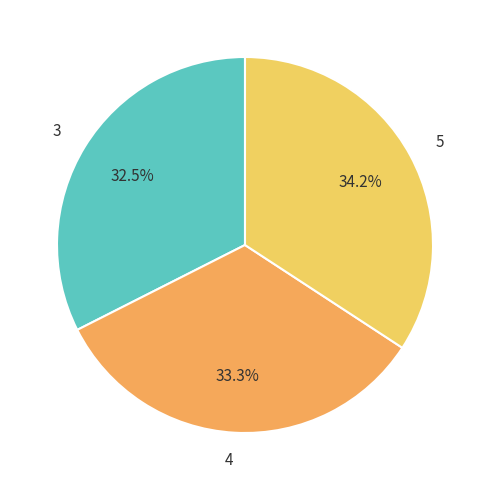

What is the total percentage of 3 and 4?

65.8%